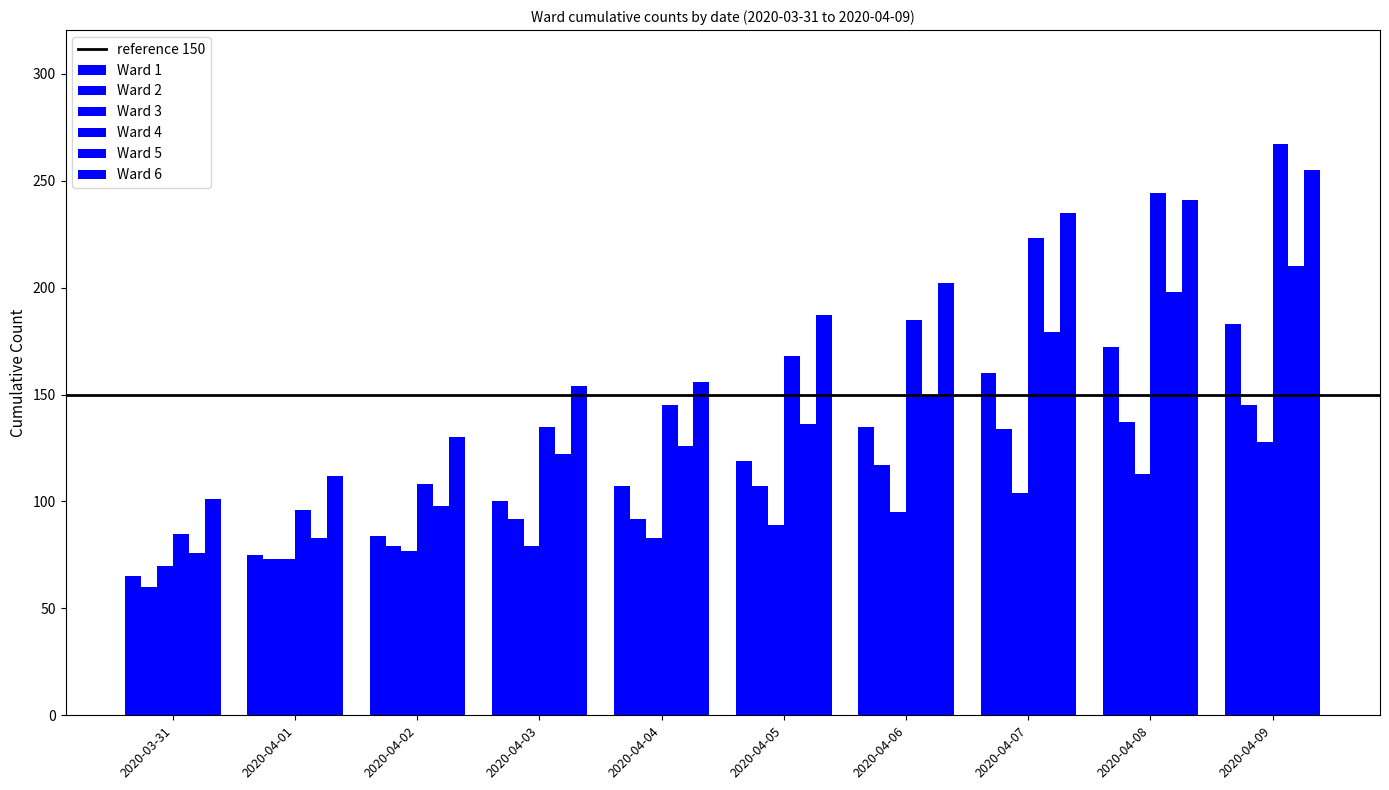

Count the number of categories in the chart.

10